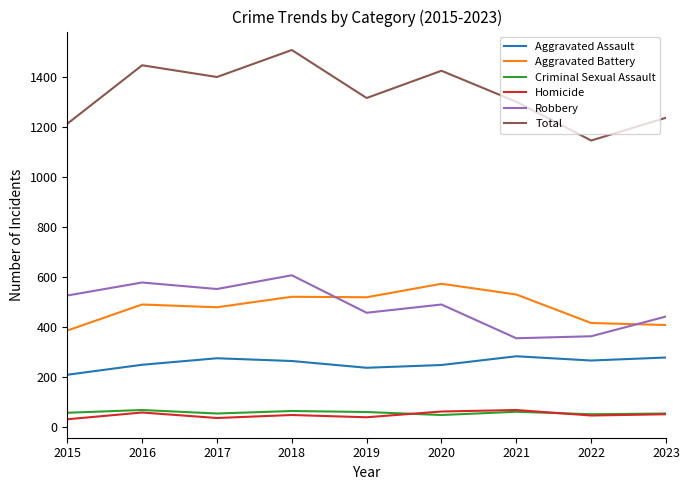

What is the approximate value of Total at 2016?

1448